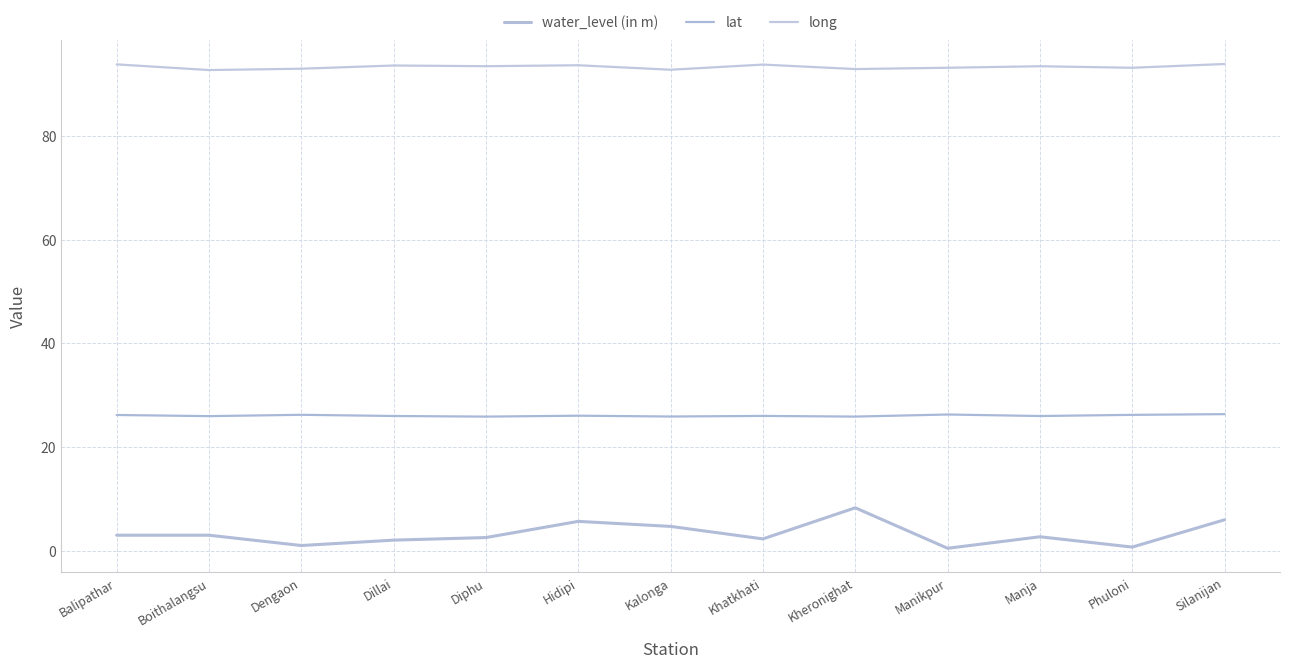

Is the value of lat at Diphu greater than the value of long at Kheronighat?

No